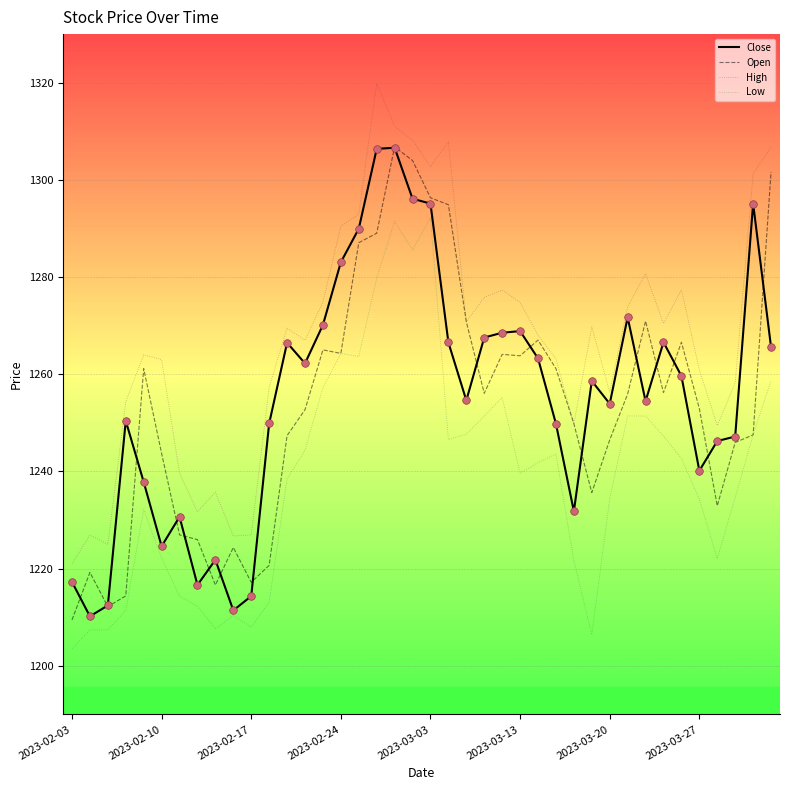

True or false: Low and High intersect in this chart.

False